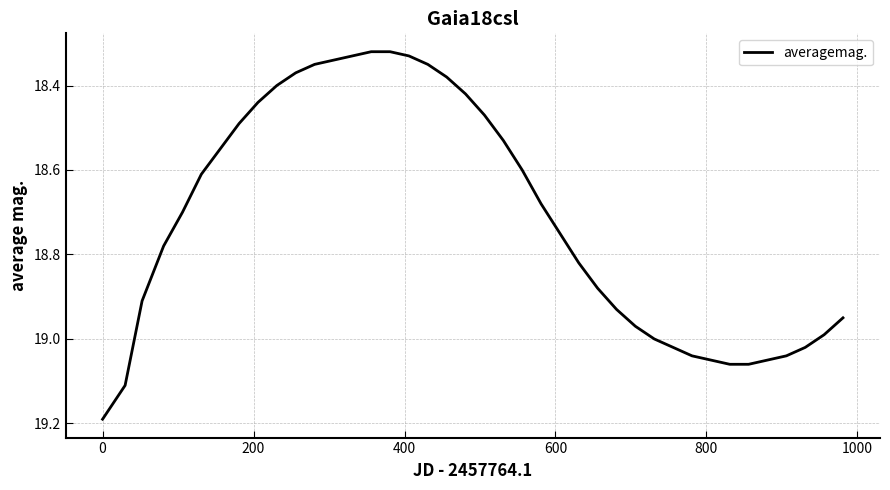

How many lines are shown in the chart?

1